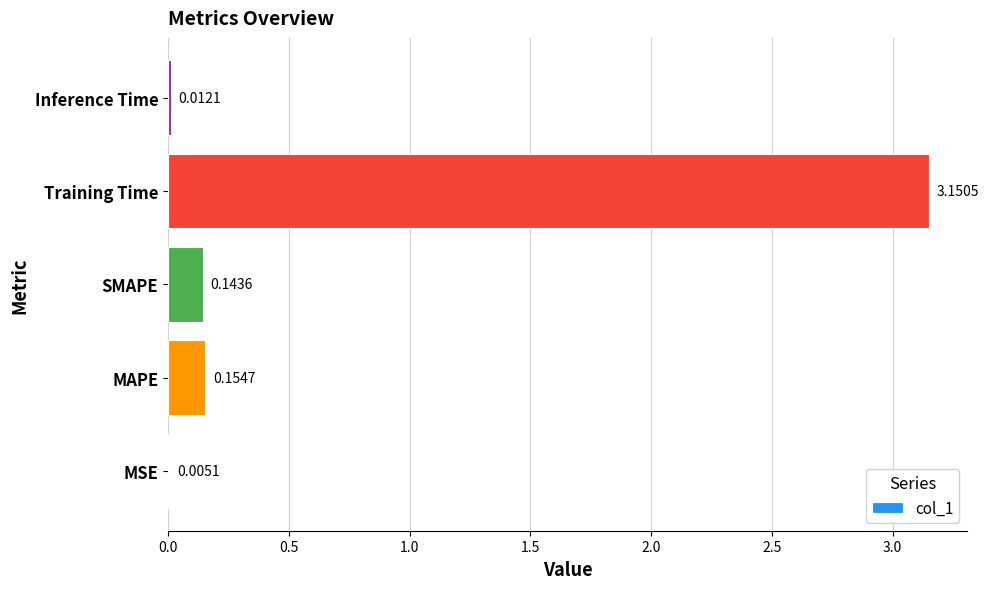

What is the sum of all values?

3.5